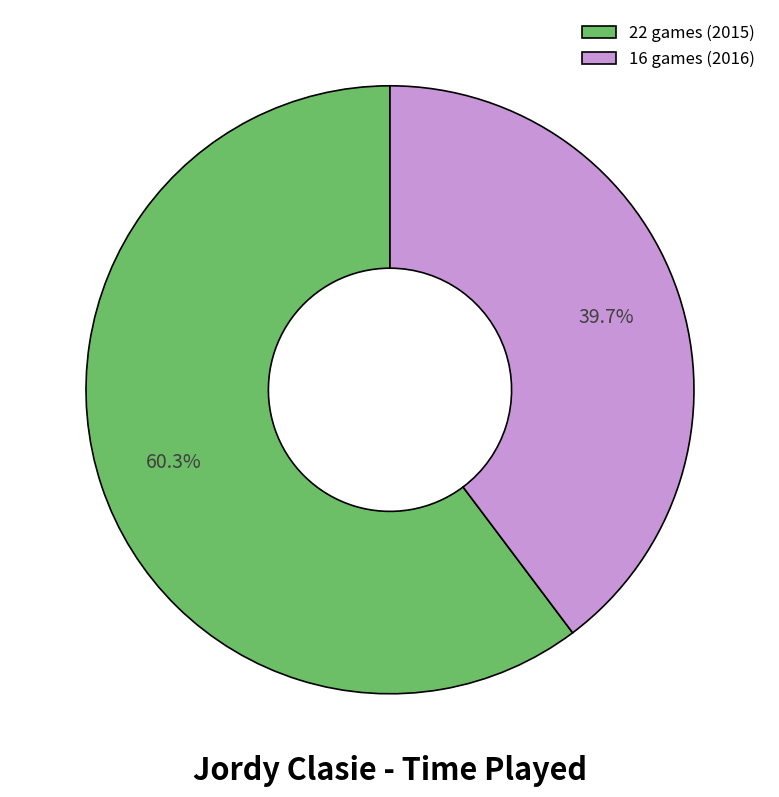

Rank the categories by value from highest to lowest.

22 games (2015), 16 games (2016)